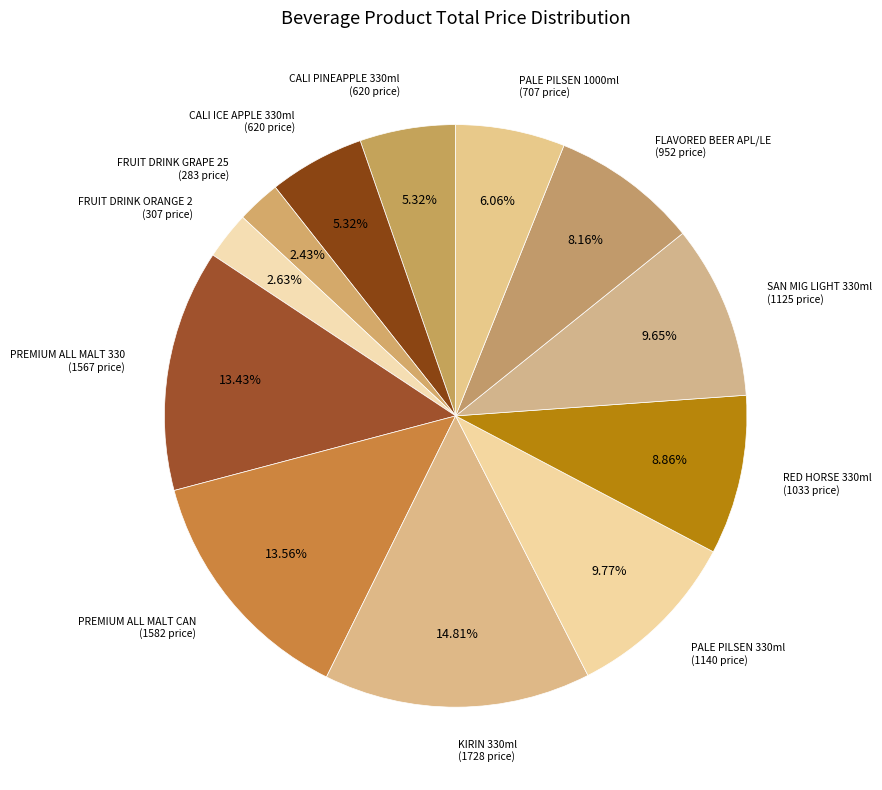

How many segments does this pie chart have?

12